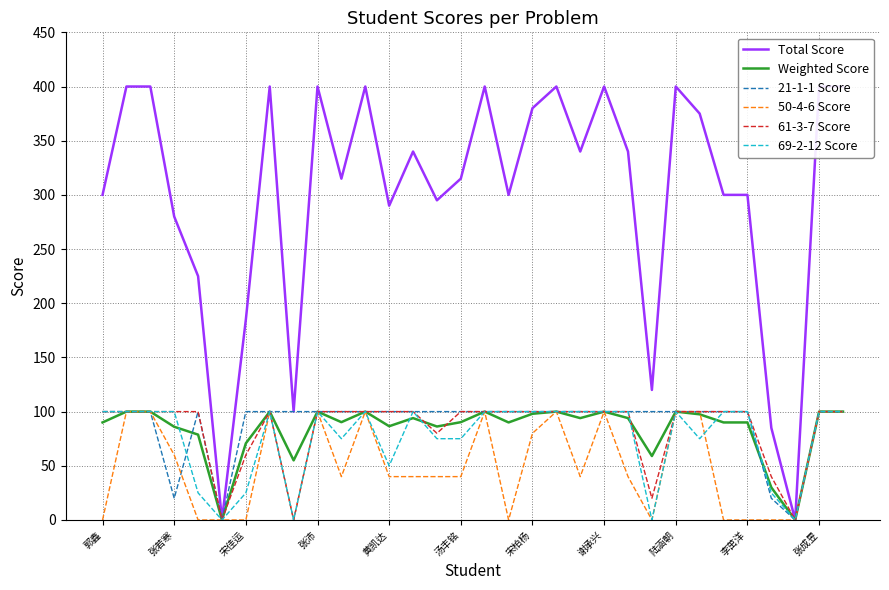

Between 12 and 14, which series saw the biggest shift?

69-2-12 Score